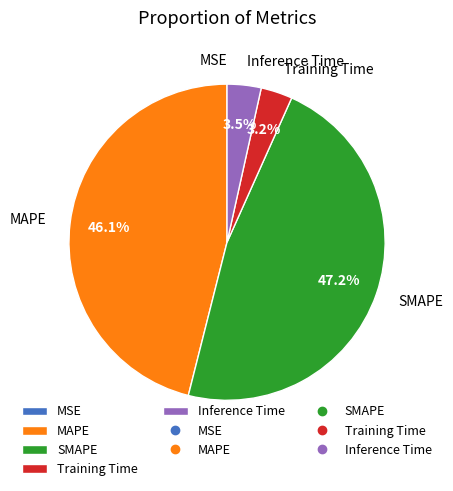

To the nearest percent, what is the average slice percentage?

20%